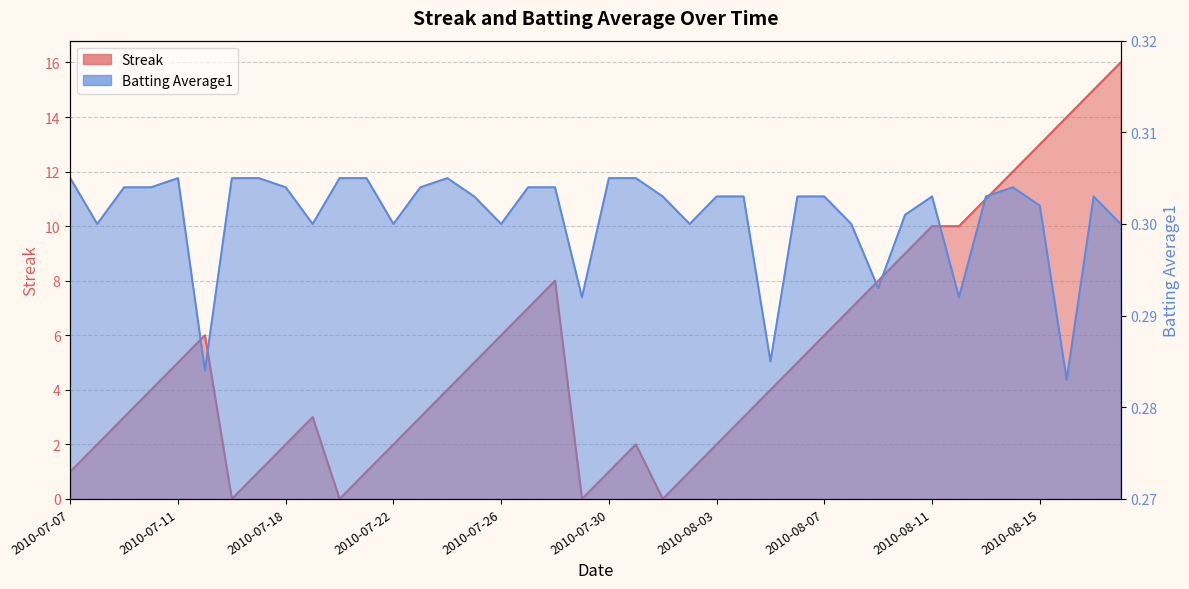

At which category is the sum across all series the highest?

2010-08-18